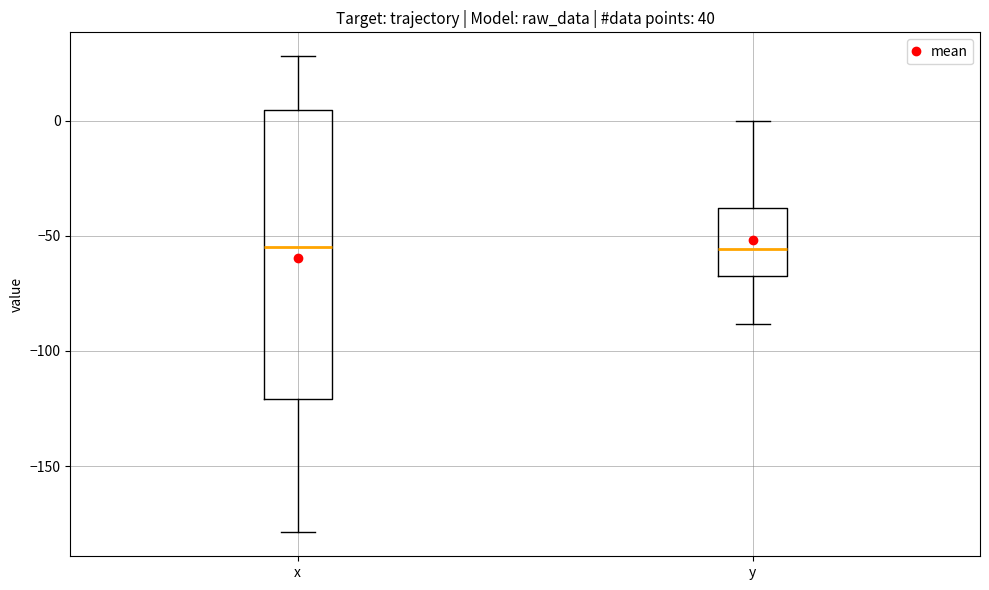

Reading left to right, transcribe this box plot: for each box, give where its median line is, the range the box spans, and where its two whiskers end, as read against the y-axis. The values are not printed on the chart, so give them approximately, as read against the axis.

x: median -55, box -120 to 5, whiskers -180 to 30
y: median -55, box -70 to -40, whiskers -90 to 0